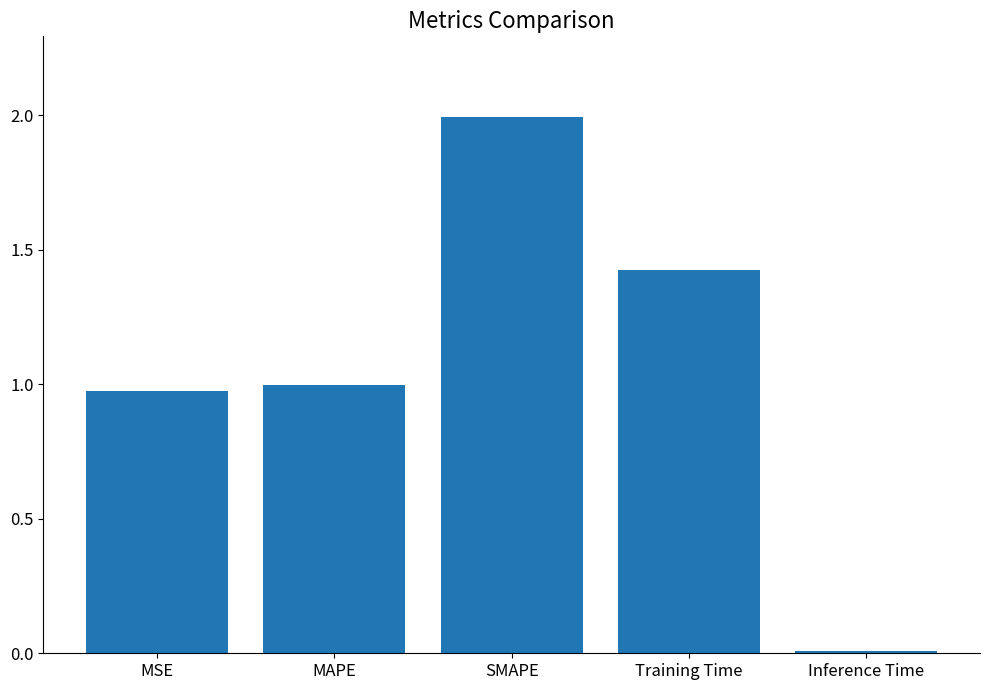

Which has a higher value, MSE or Training Time?

Training Time